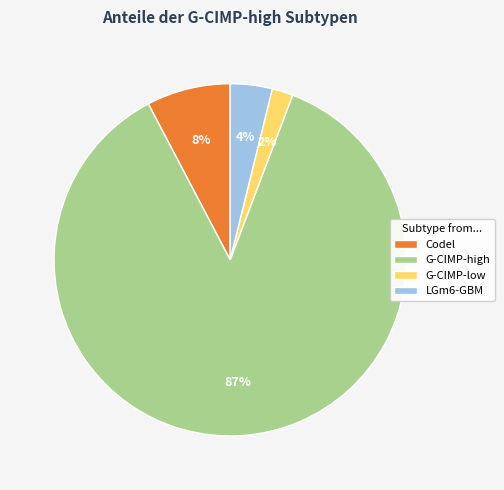

How many slices are in this pie chart?

4